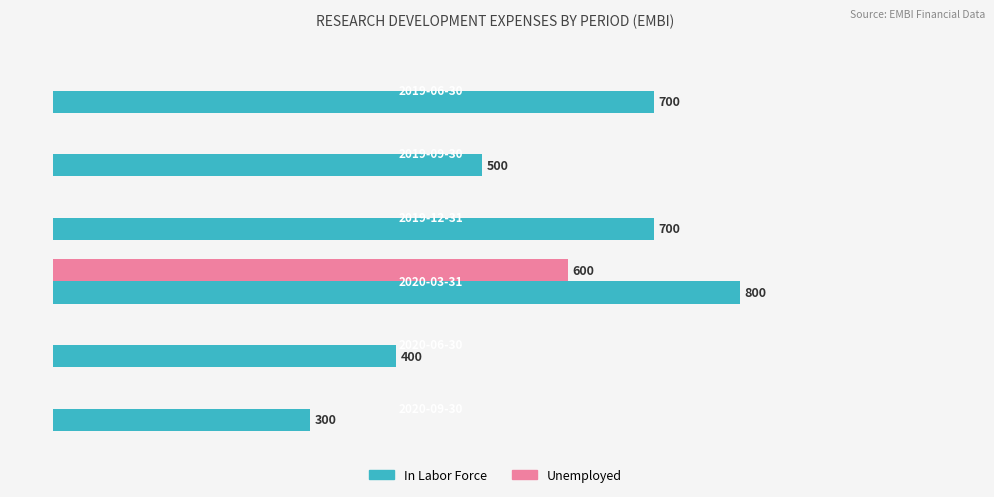

Which series has the largest total across all categories?

In Labor Force